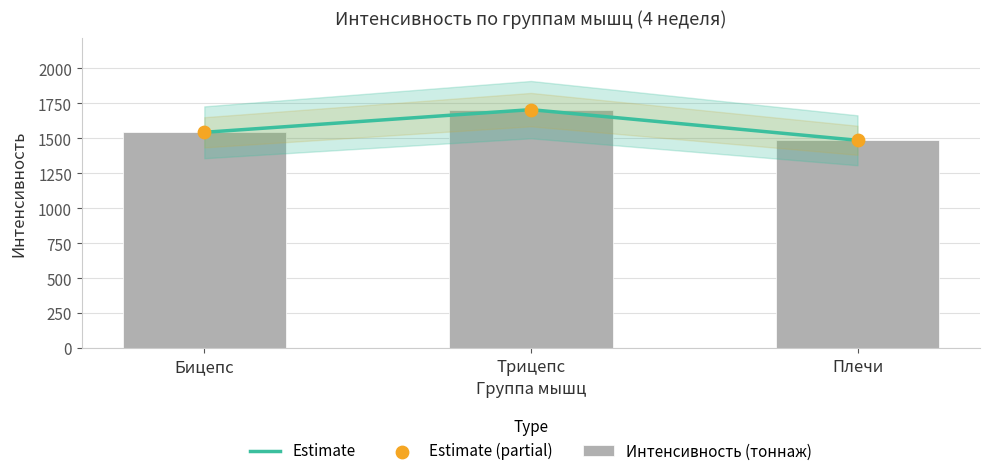

Is the value of Интенсивность (тоннаж) at Бицепс greater than the value of Estimate at Бицепс?

No